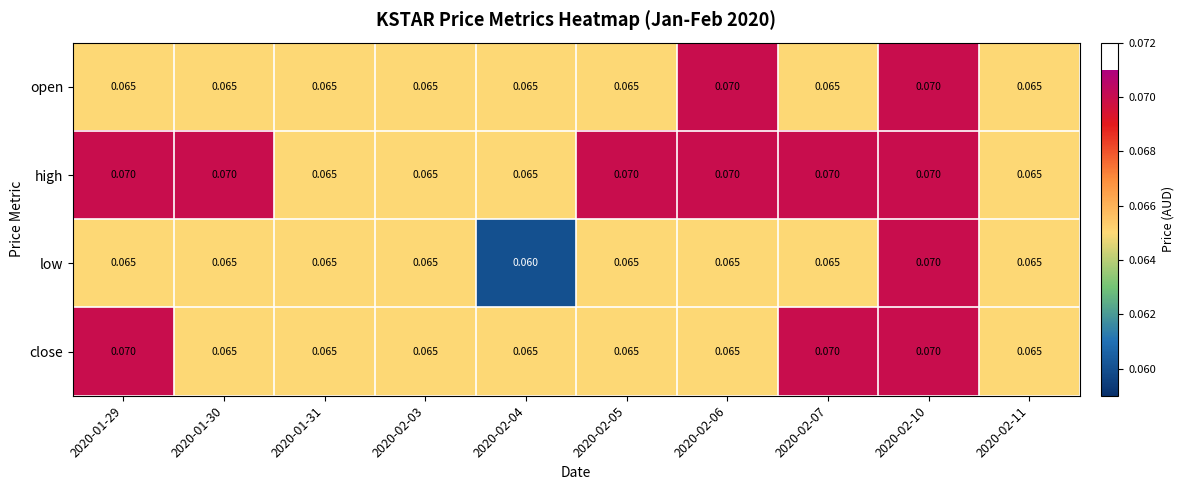

Rank the series by their average value, from highest to lowest.

high, close, open, low